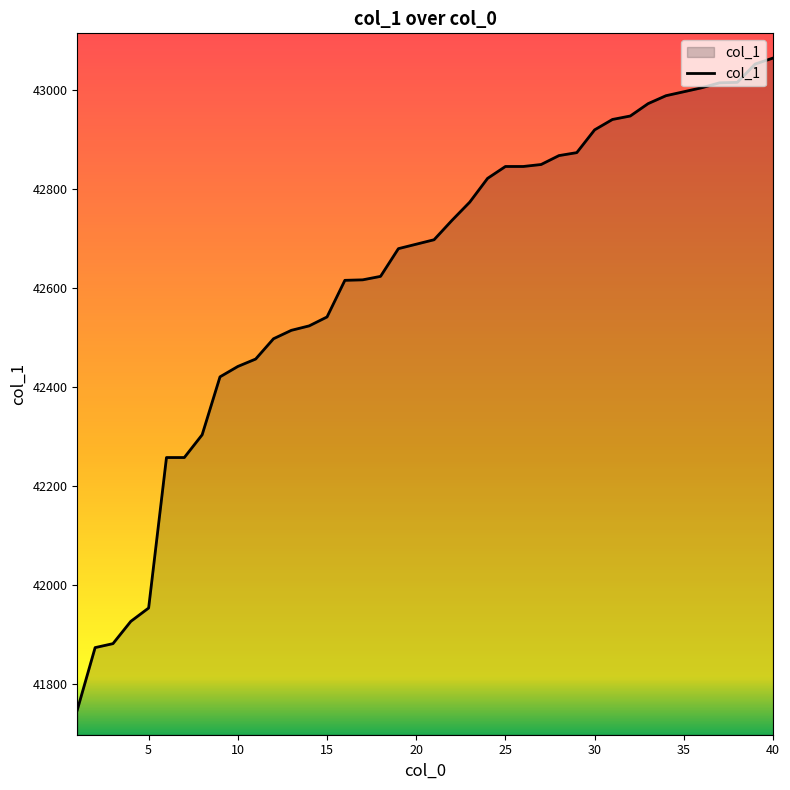

What is the difference between the maximum and minimum values?

1317